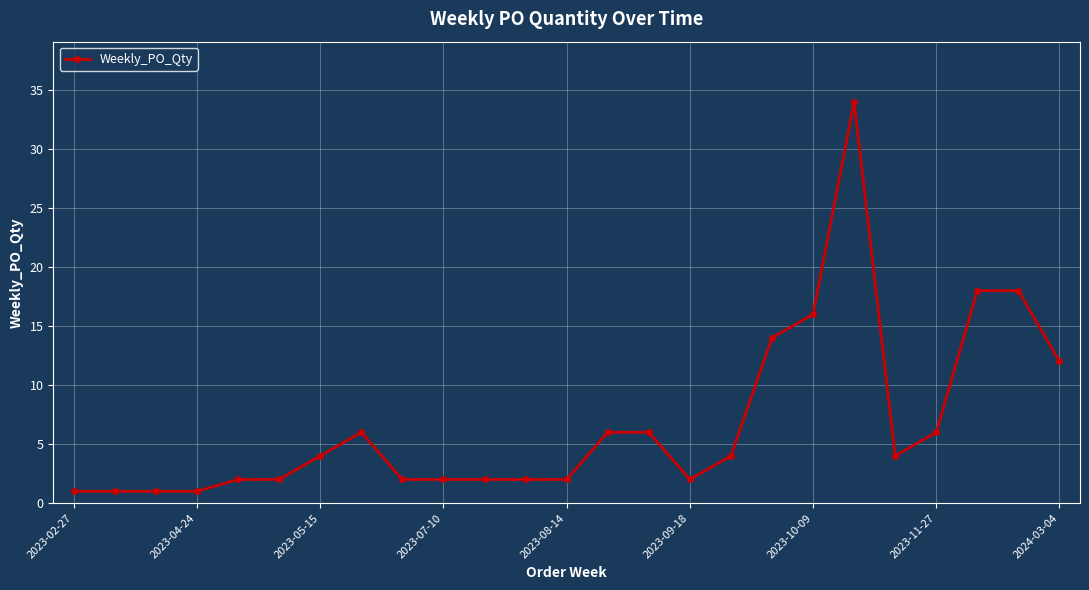

True or false: there are more than 0 points higher than both neighbors.

True